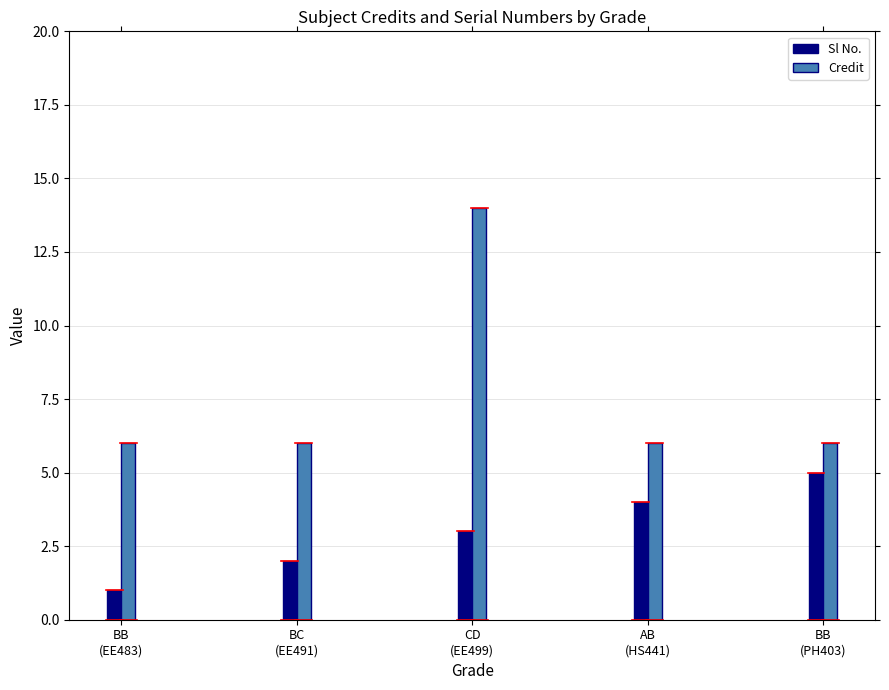

At which label does Sl No. reach its peak?

BB